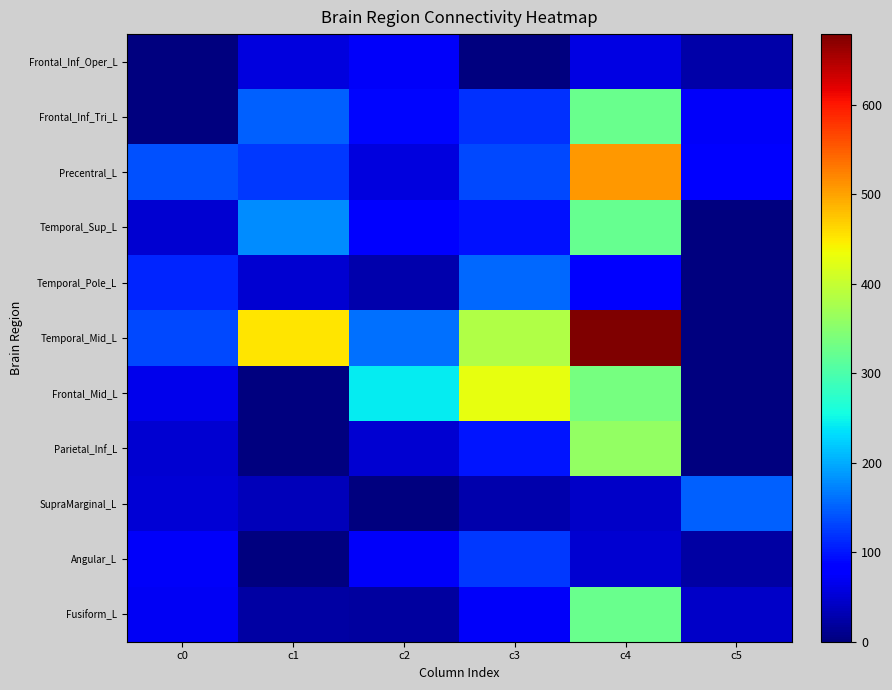

Rank the series by their maximum value, from lowest to highest.

Frontal_Inf_Oper_L, Angular_L, SupraMarginal_L, Temporal_Pole_L, Temporal_Sup_L, Frontal_Inf_Tri_L, Fusiform_L, Parietal_Inf_L, Frontal_Mid_L, Precentral_L, Temporal_Mid_L